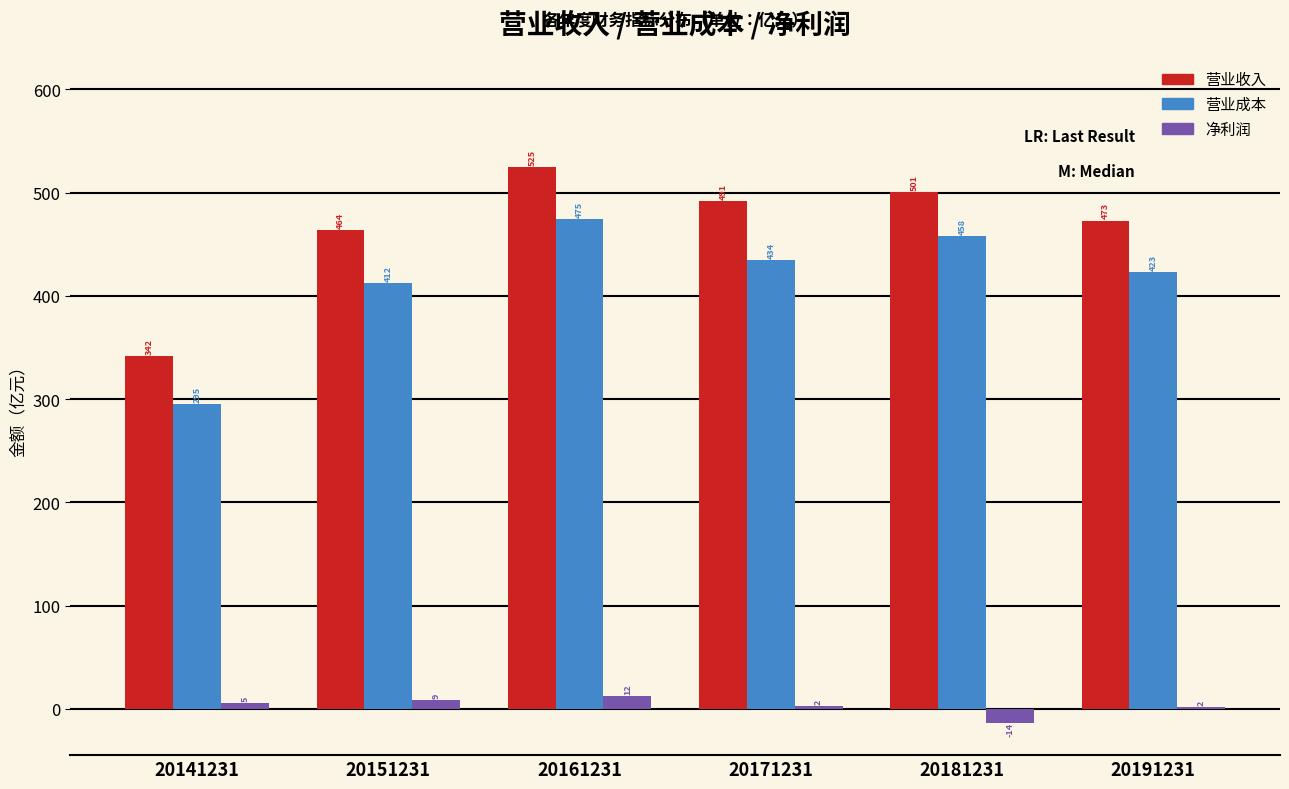

What value does the 营业成本 series have at 20141231?

295.2